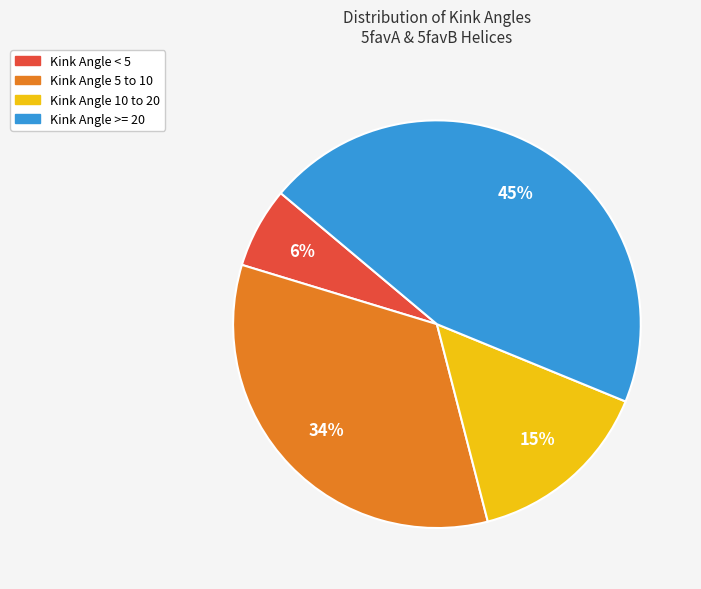

Does any single category account for the majority?

No